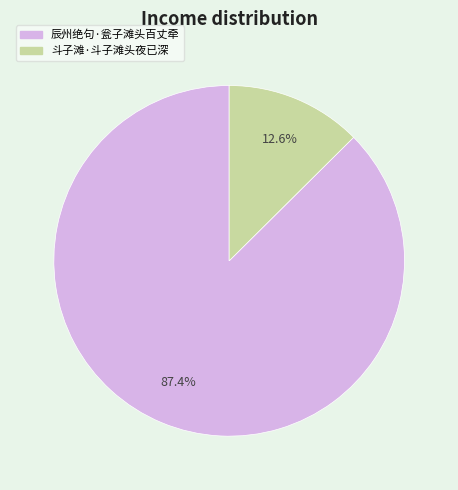

The 斗子滩·斗子滩头夜已深 slice represents 26% of the pie. True or false?

False